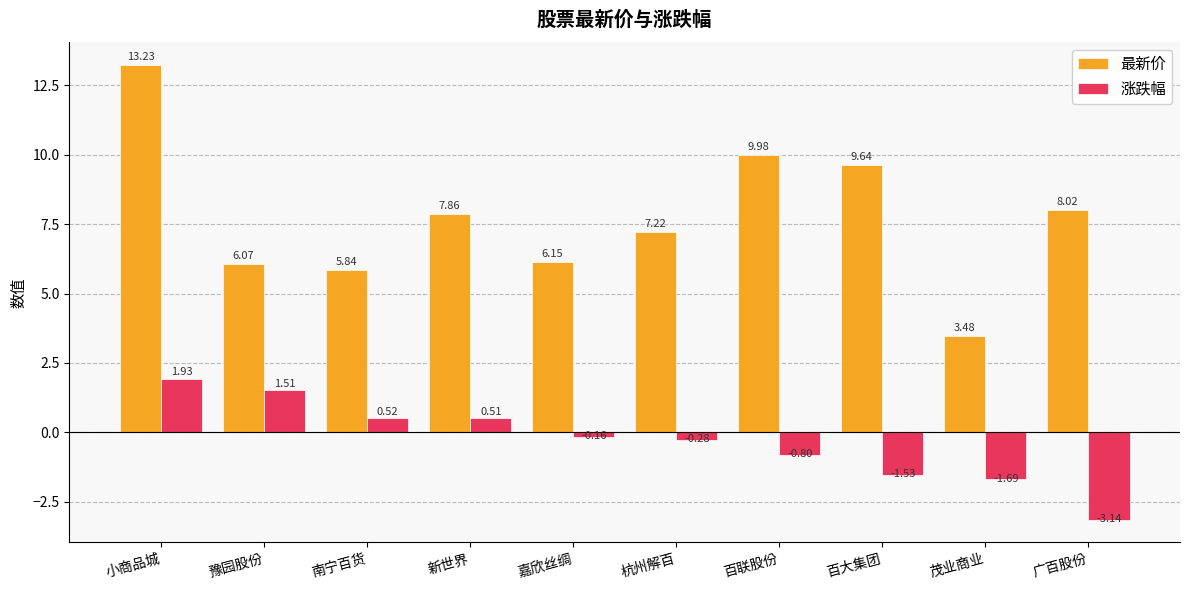

What is the difference between the highest and lowest values at 嘉欣丝绸?

6.3